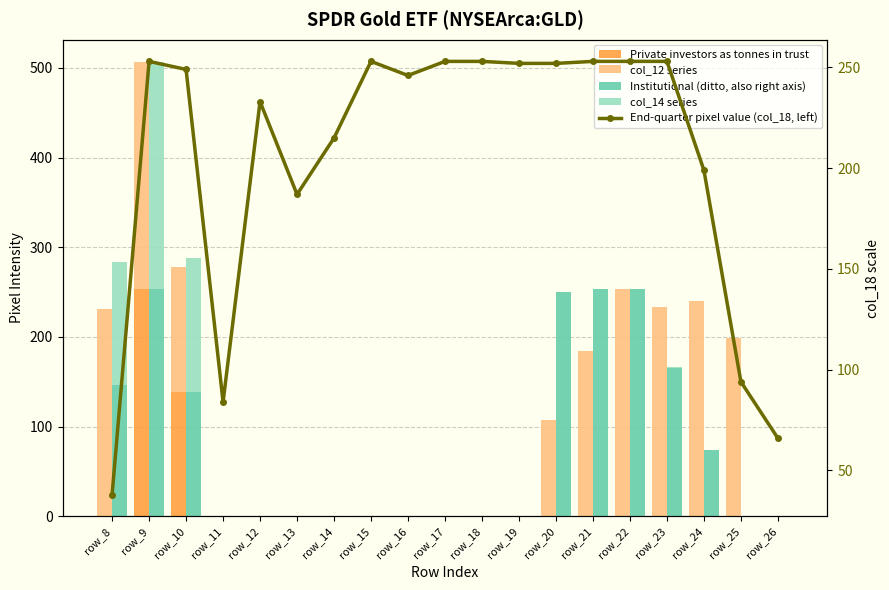

What is the average value of the Private investors as tonnes in trust series?

21